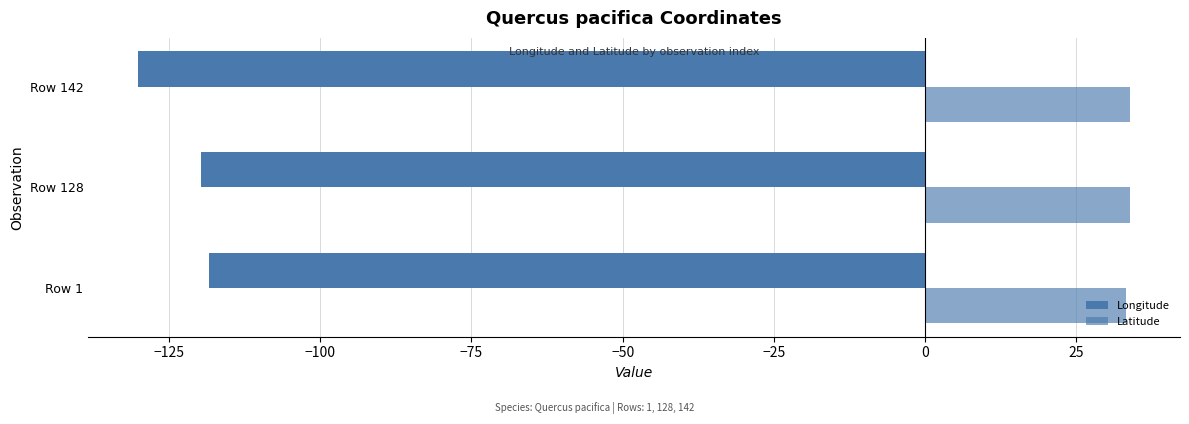

Count the number of data series in this chart.

2